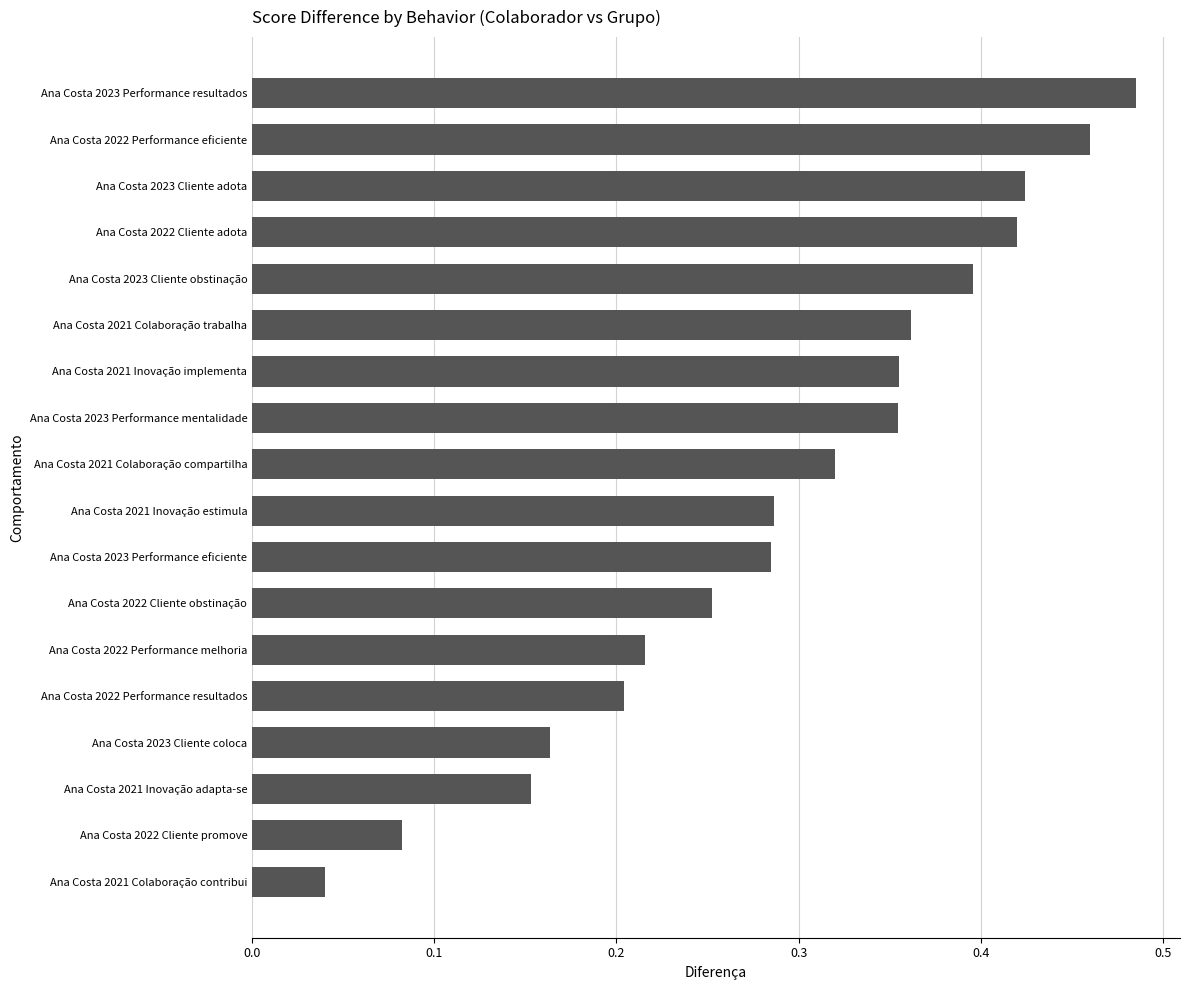

What is the label of the 2nd bar from the bottom?

Ana Costa 2022 Cliente promove